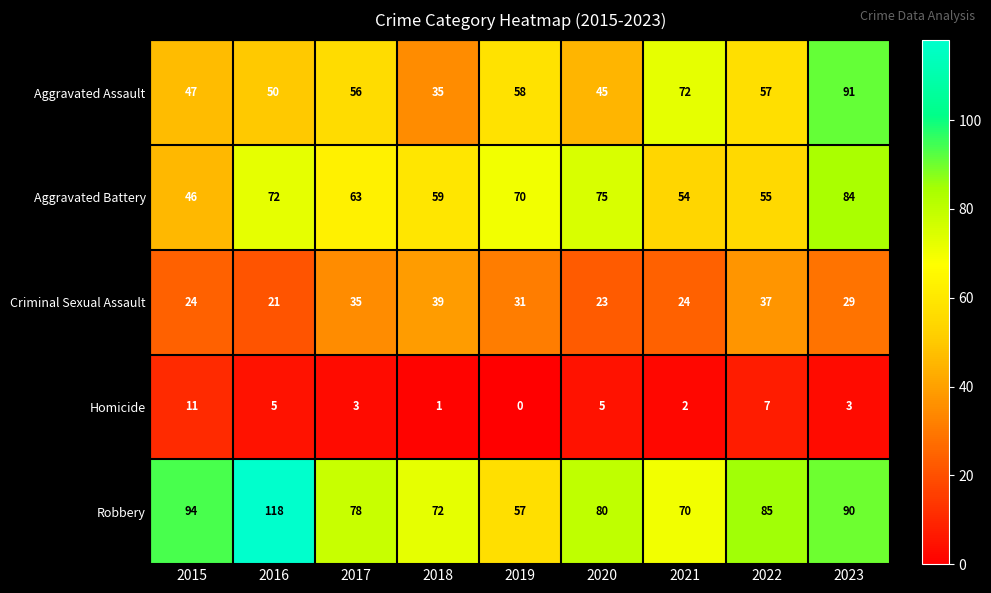

Rank the series at 2018 from lowest to highest value.

Homicide, Aggravated Assault, Criminal Sexual Assault, Aggravated Battery, Robbery